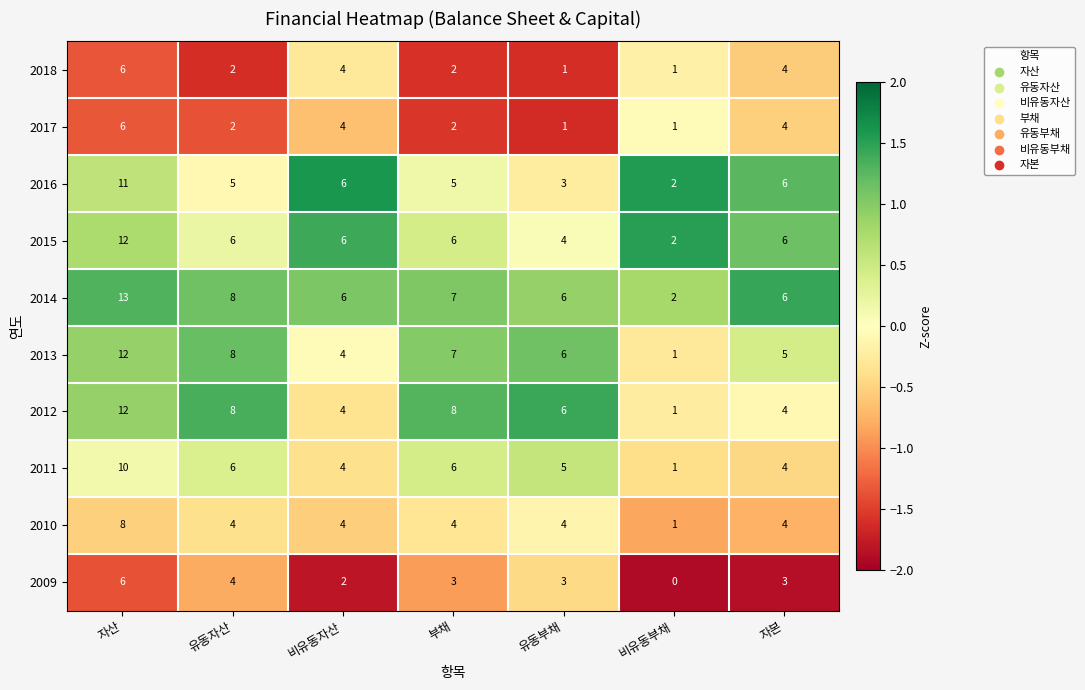

Is it true that 2011 equals 4 at 부채?

False